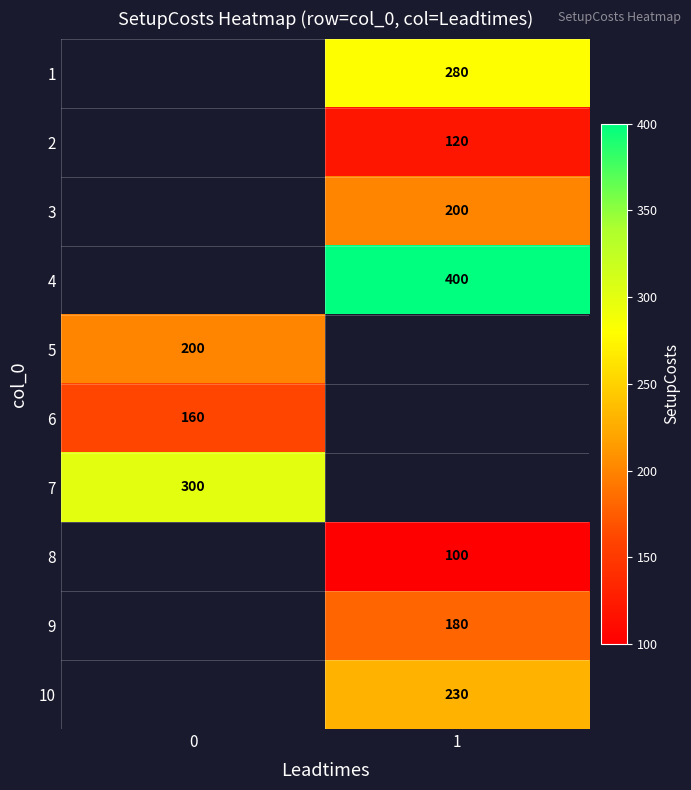

Which category has the highest value across all series?

1